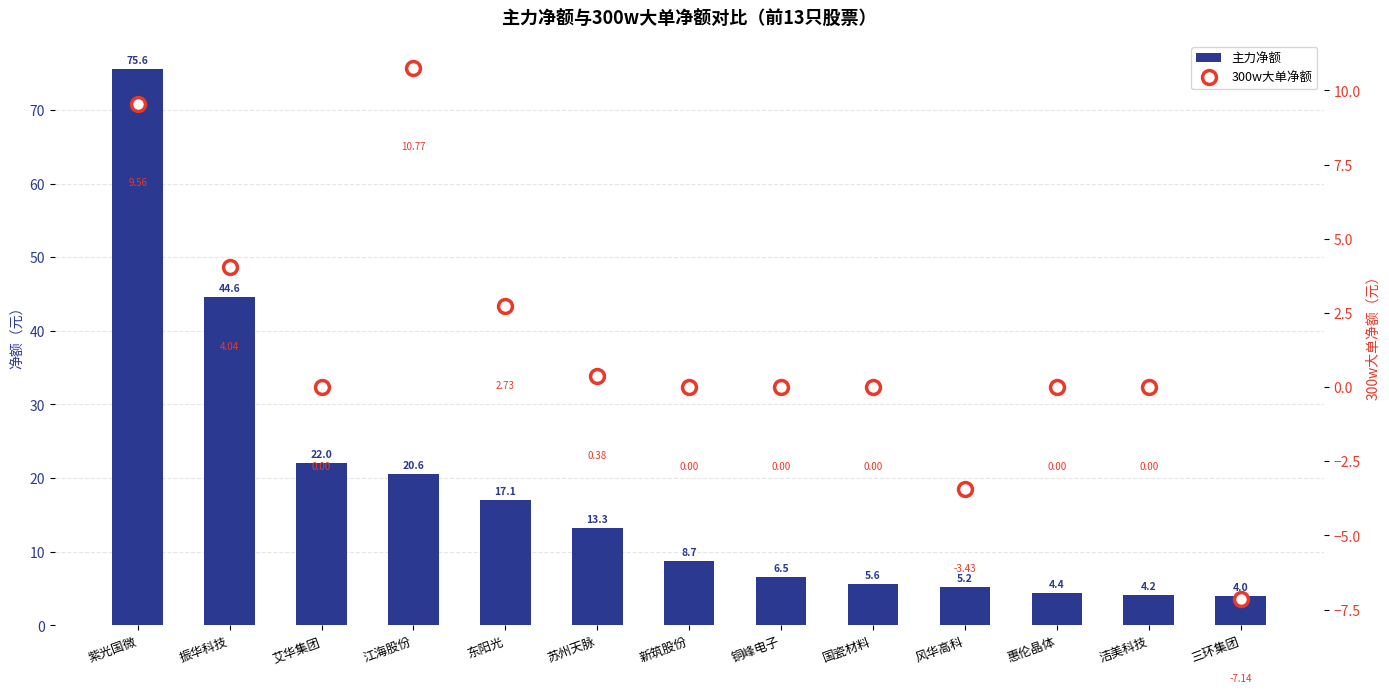

At which label does 300w大单净额 reach its peak?

江海股份